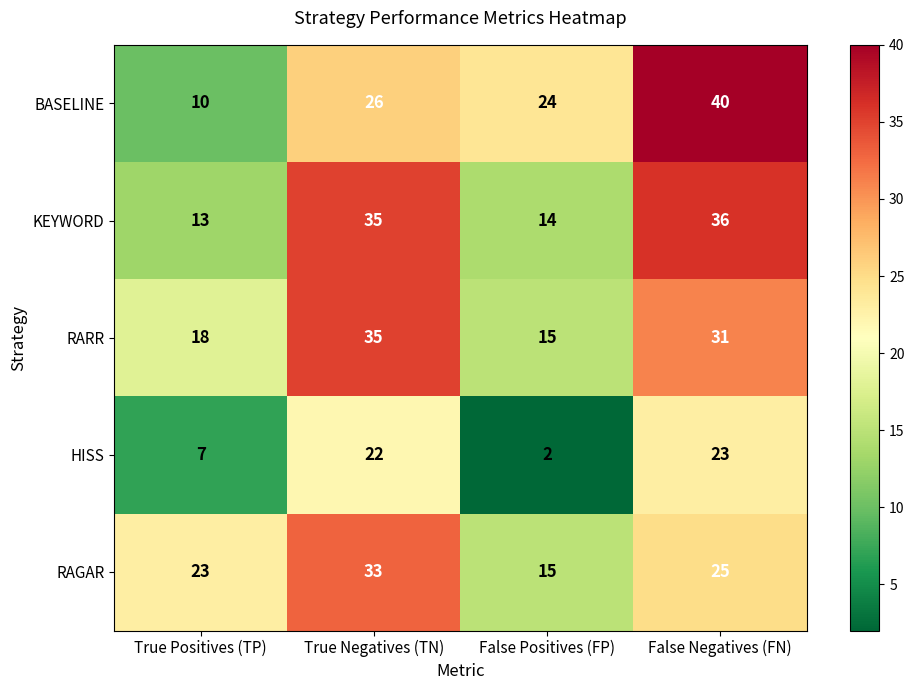

What is the difference between the highest and lowest values at False Negatives (FN)?

17